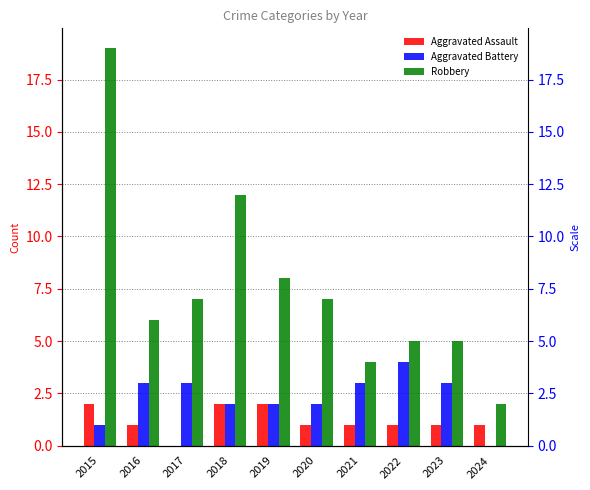

Between 2021 and 2020, which is larger?

2021